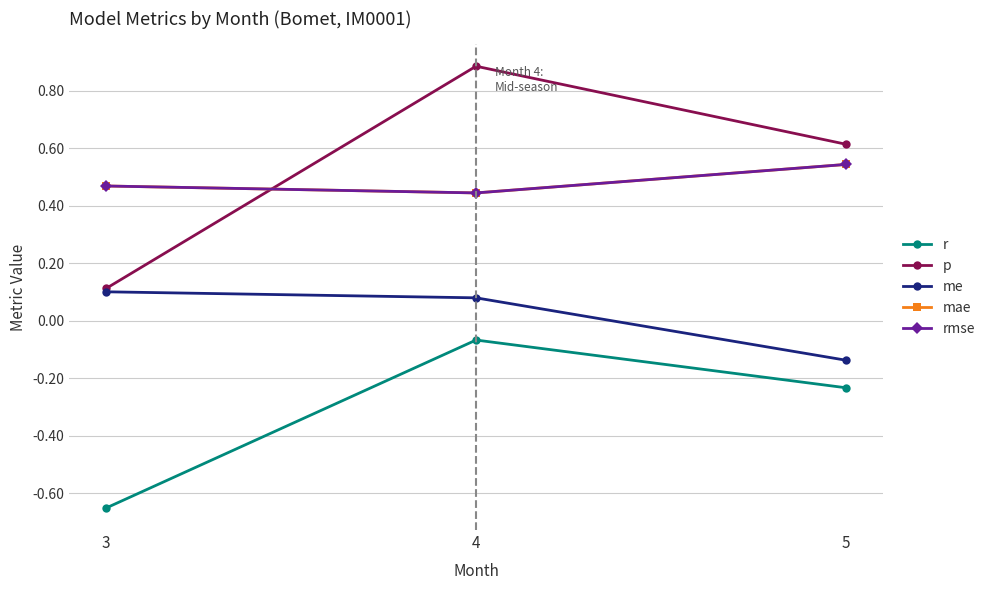

Does the chart have visible grid lines?

Yes